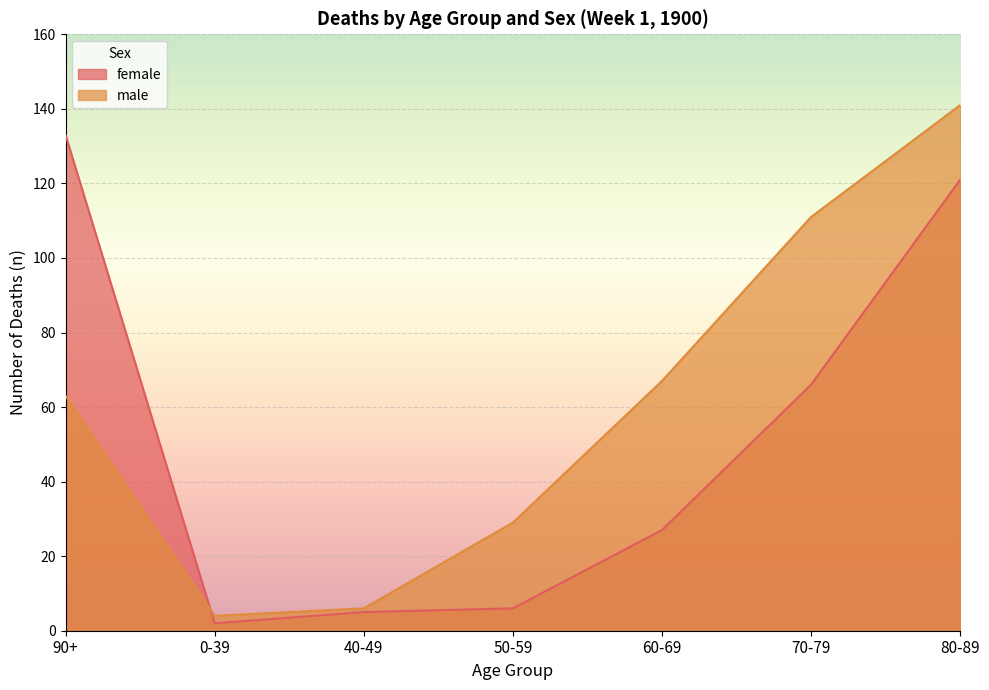

How many interior local valleys does the male series have?

1